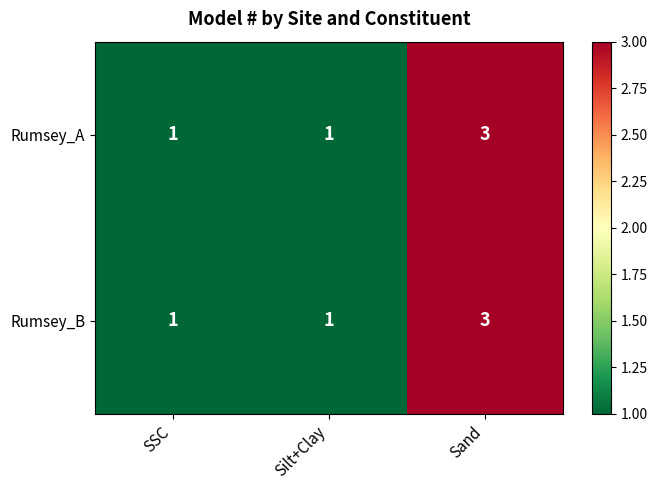

Reading left to right, list all the values displayed in this chart.

Rumsey_A: 1	1	3
Rumsey_B: 1	1	3